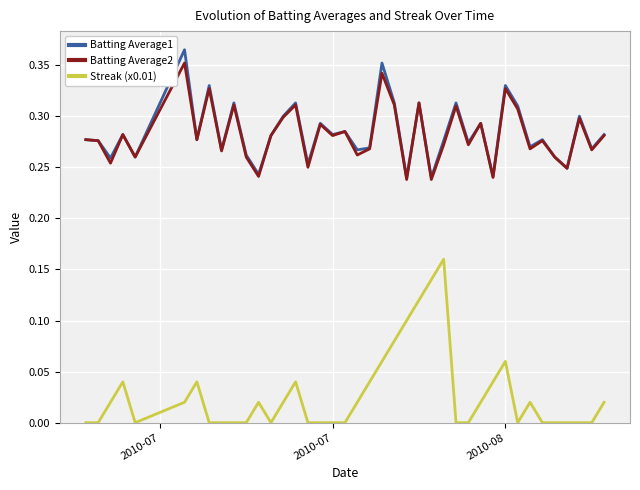

True or false: Batting Average1 and Streak (x0.01) intersect in this chart.

False